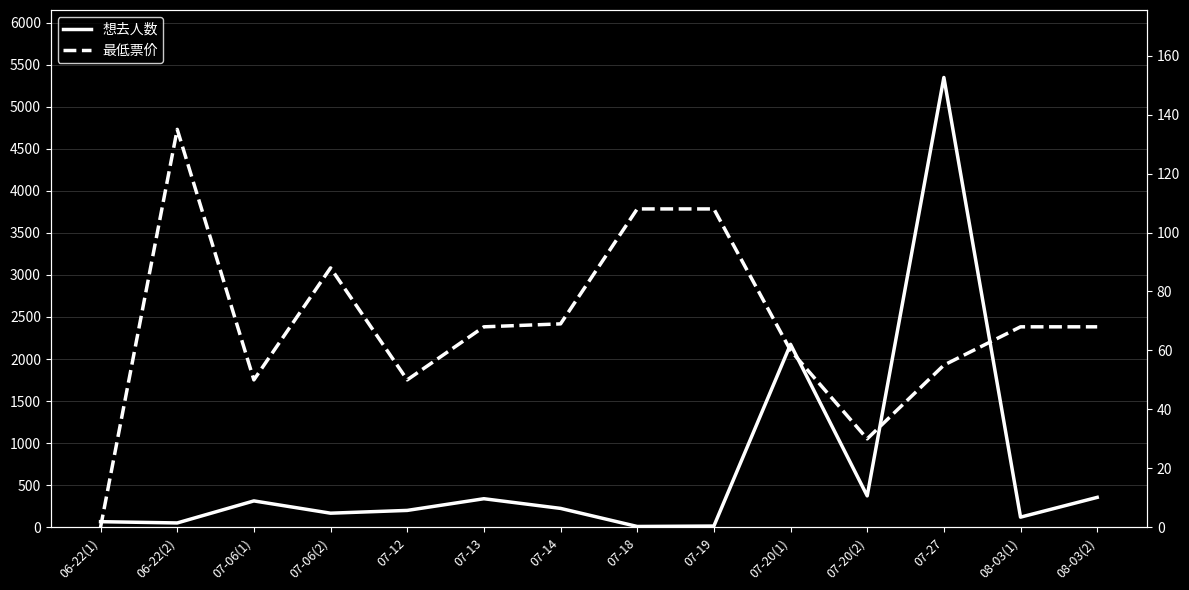

Rank the series at 07-06(1) from highest to lowest value.

想去人数, 最低票价